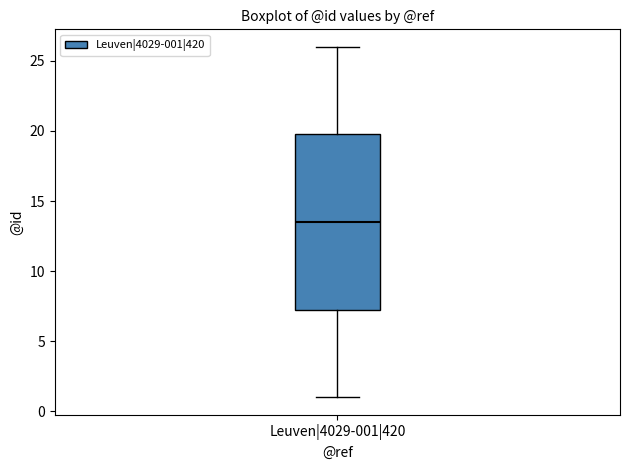

Transcribe this box plot: give where the median line is, the range the box spans, and where the two whiskers end, as read against the y-axis. The values are not printed on the chart, so give them approximately, as read against the axis.

median 13.5, box 7.5 to 20.0, whiskers 1.0 to 26.0